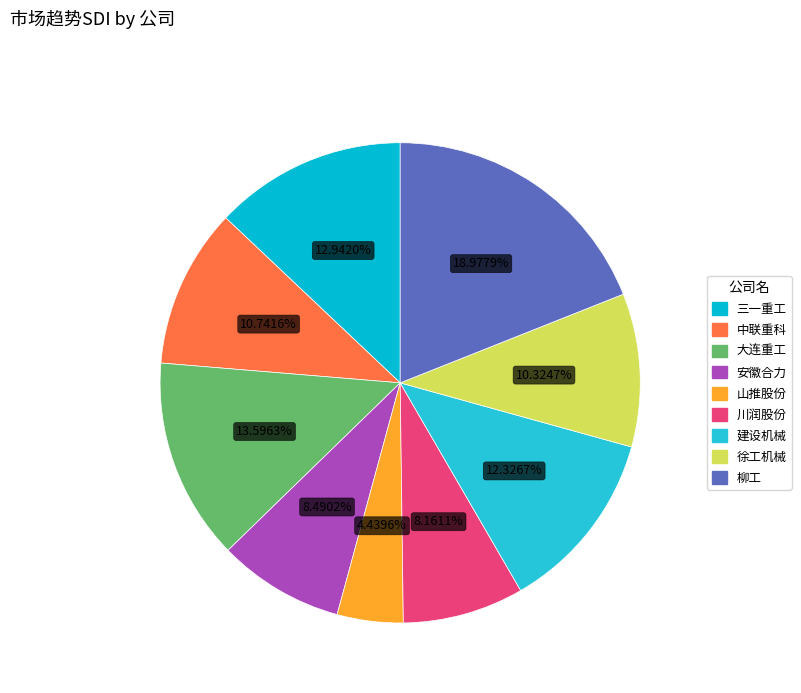

To the nearest percent, what is the combined percentage of 三一重工 and 徐工机械?

23%